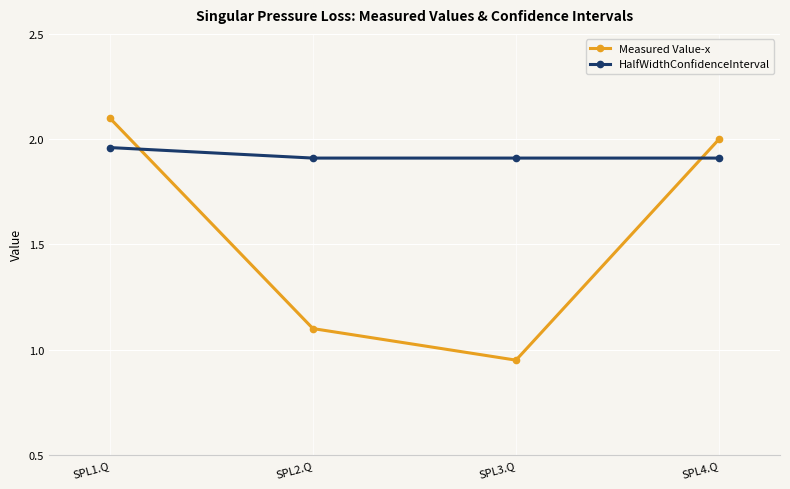

True or false: Measured Value-x and HalfWidthConfidenceInterval cross at least once.

True